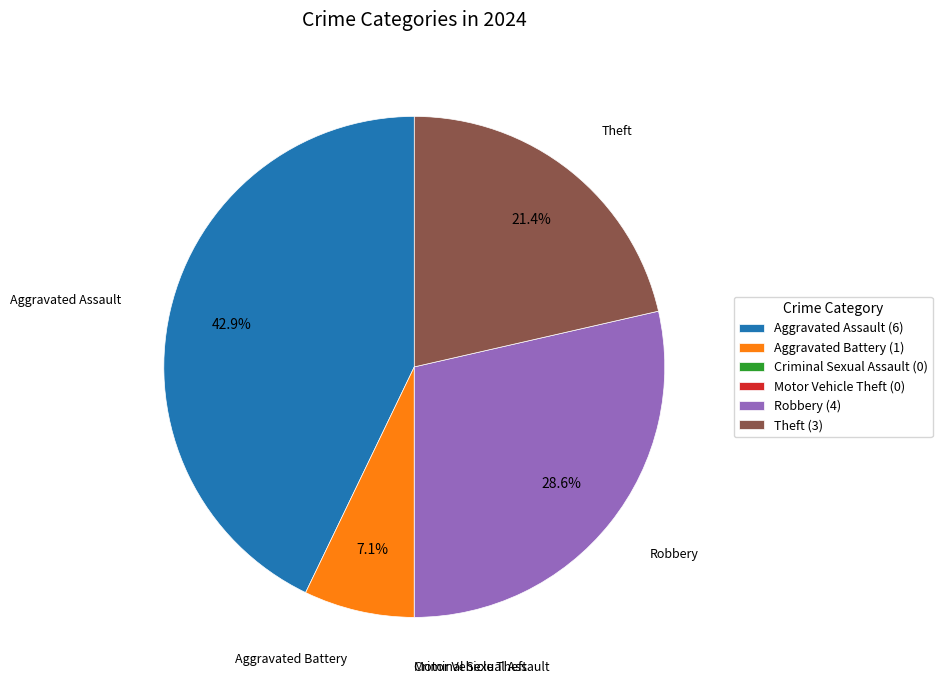

What is the ratio of the value at Aggravated Assault to the value at Robbery?

1.5